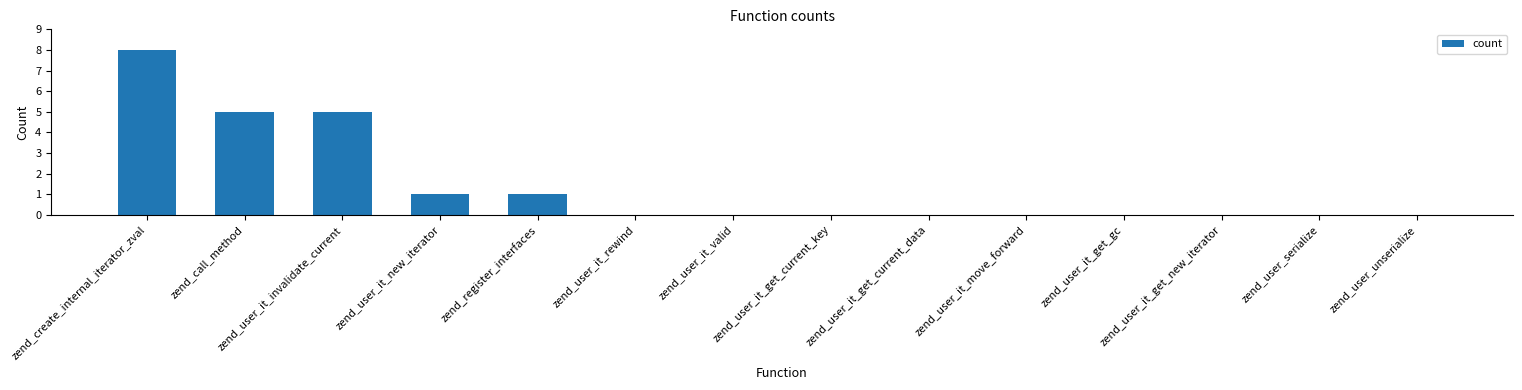

Which category has the highest value across all series?

zend_create_internal_iterator_zval